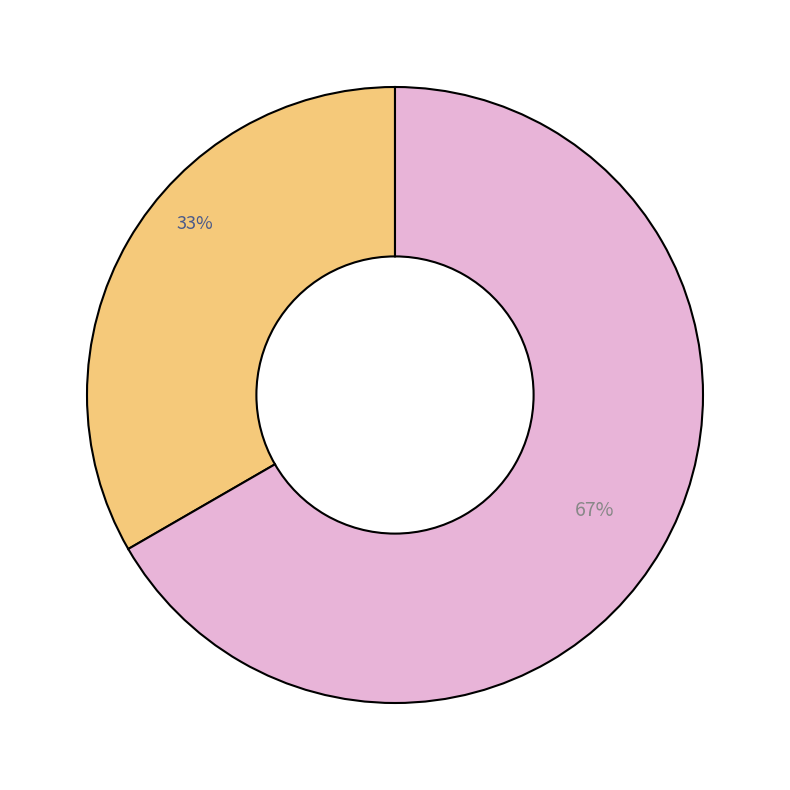

How many slices are in this pie chart?

2